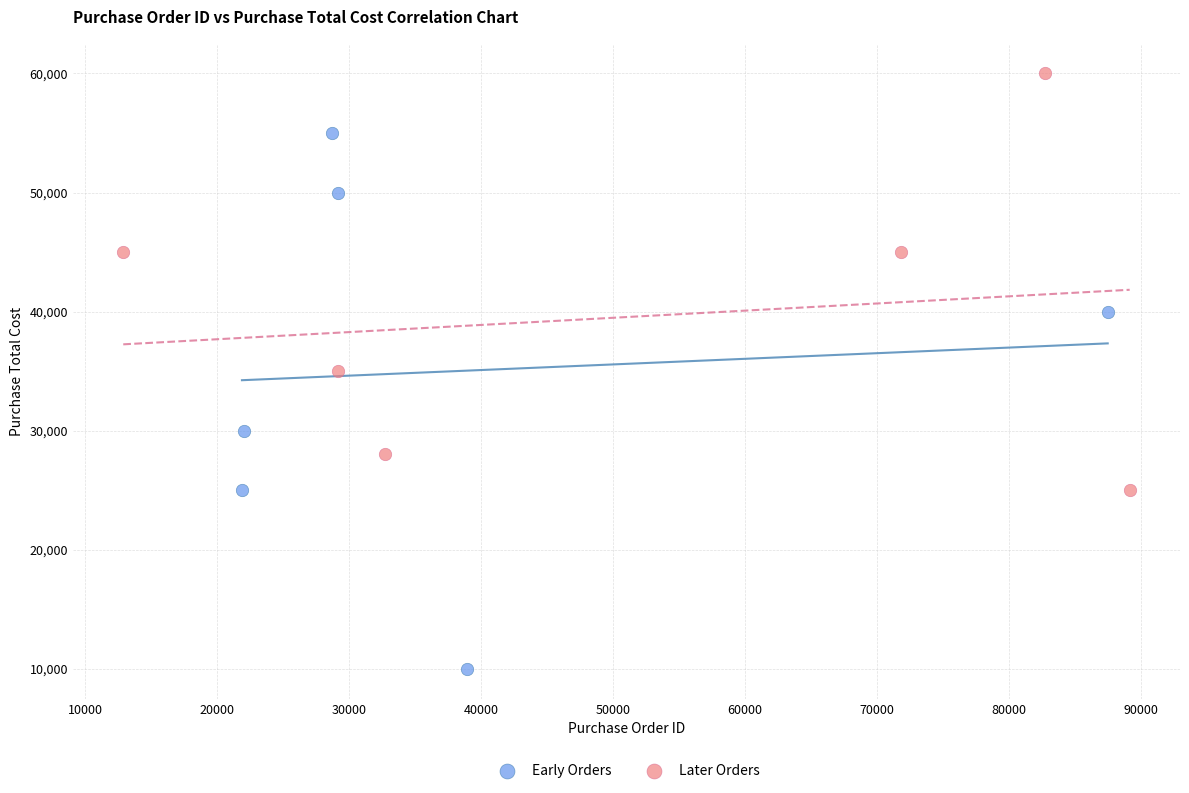

What are all the series names shown in the legend?

Early Orders, Later Orders